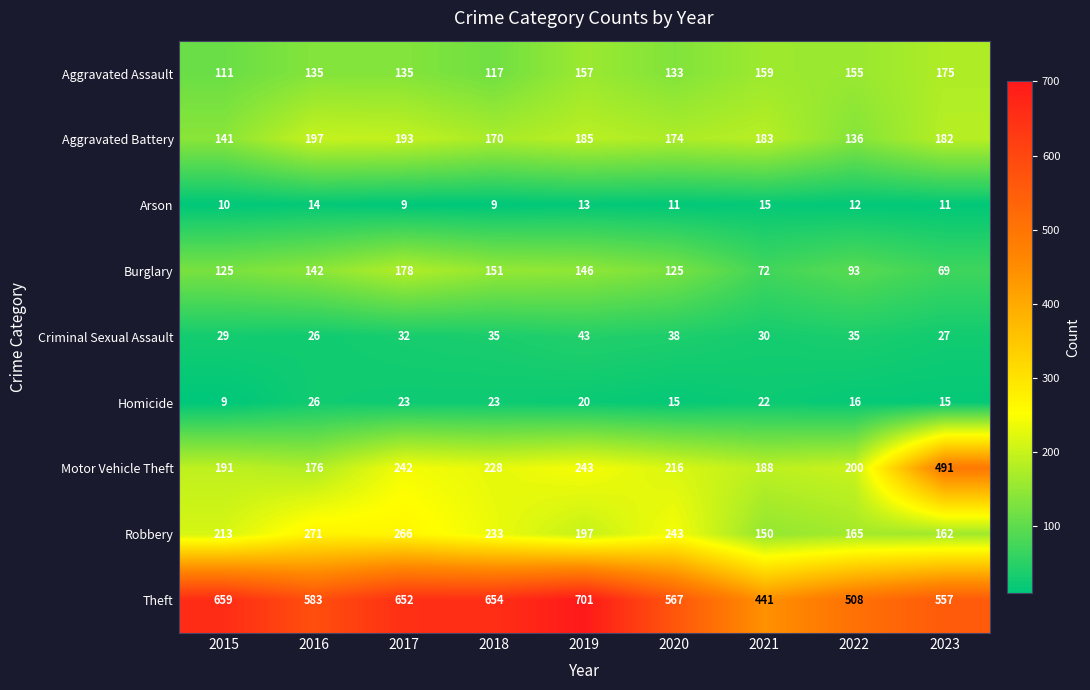

At how many categories does at least one series exceed 511?

7